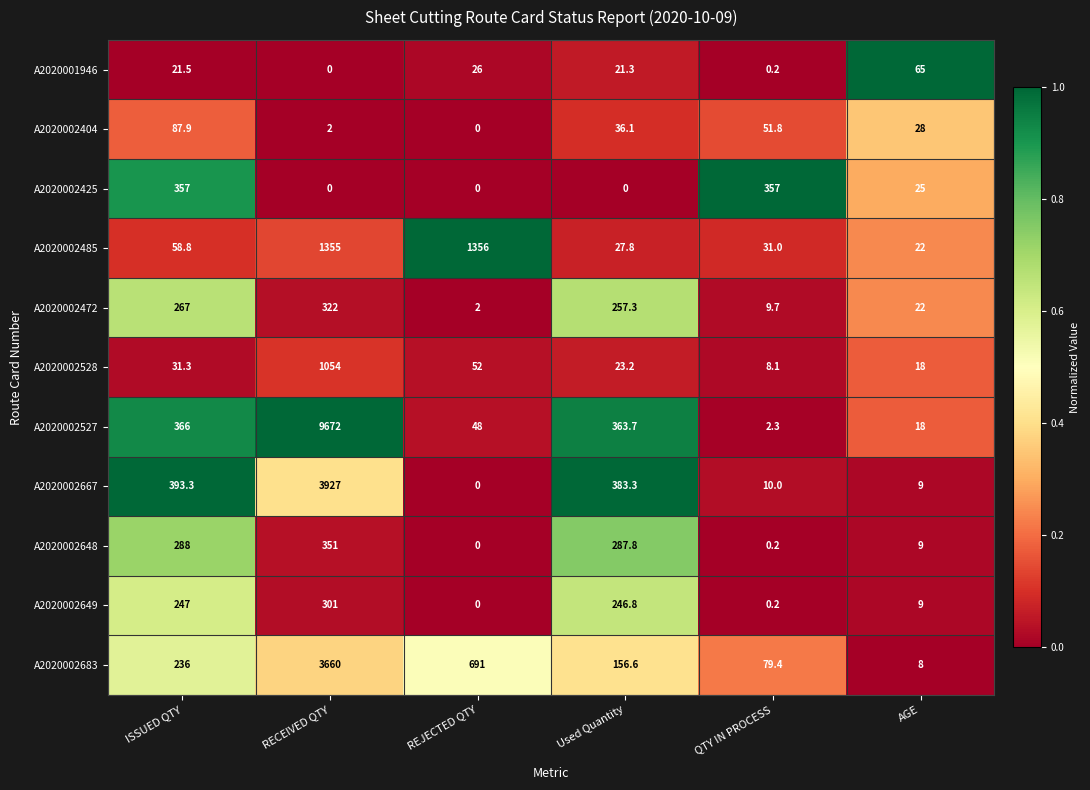

How many series are shown in this chart?

11